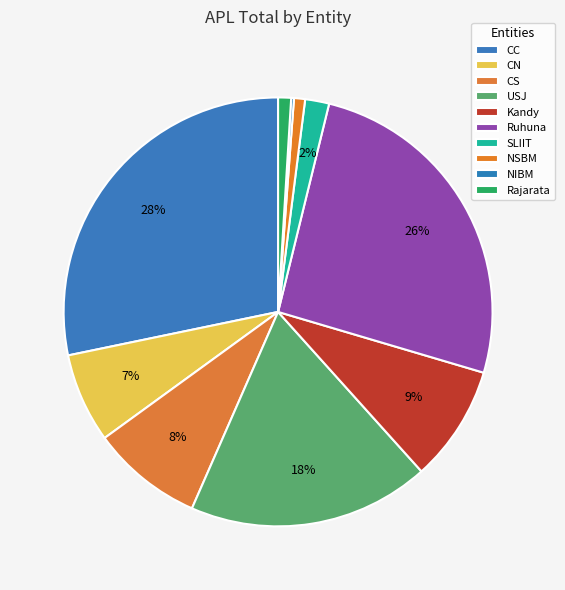

True or false: Rajarata accounts for 1% of the total.

True